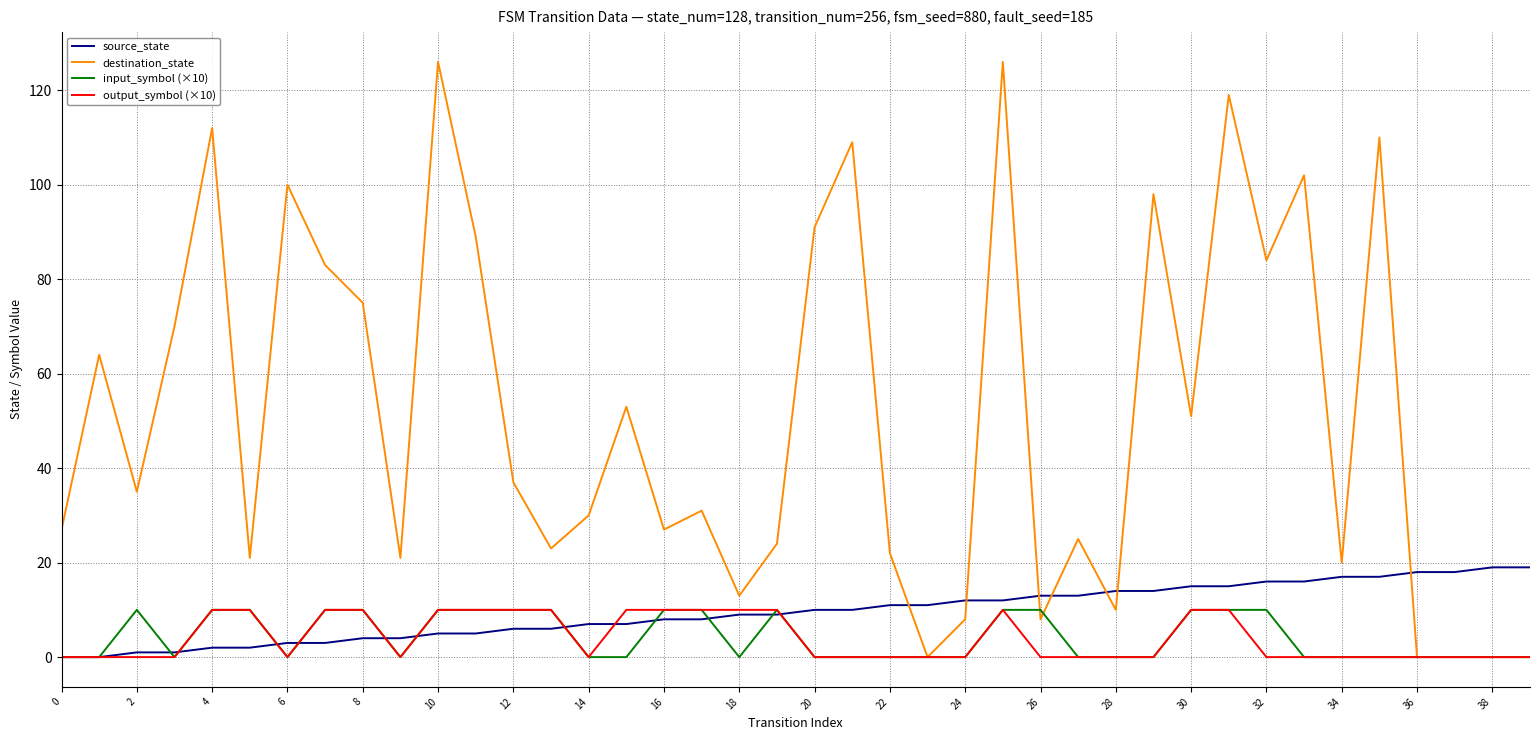

What is the maximum value for destination_state?

126